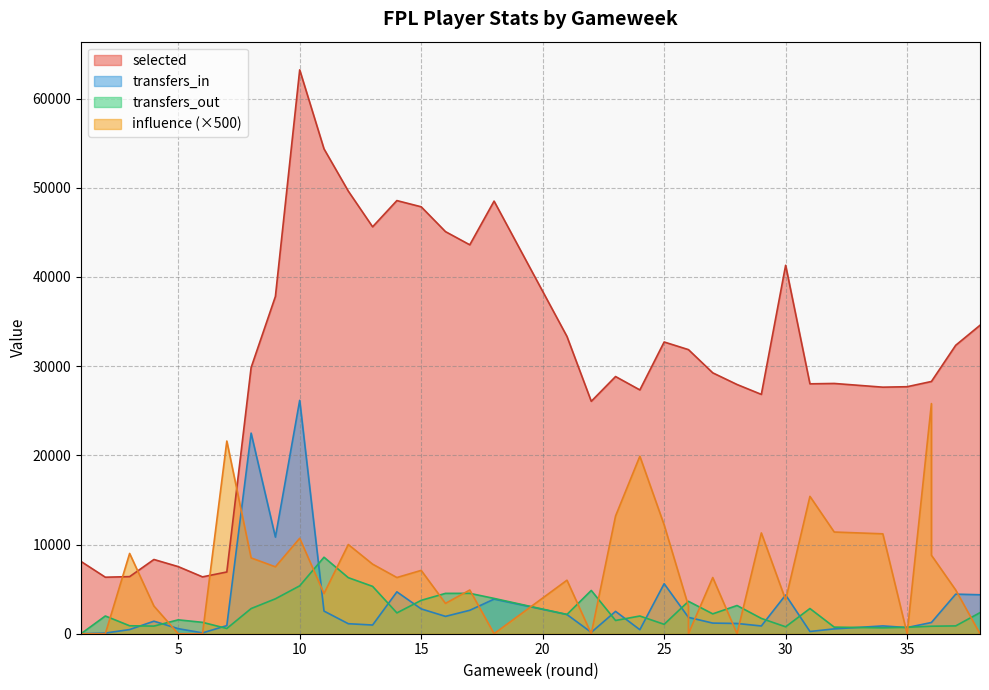

True or false: transfers_out has a value of 5935 at 26.

False